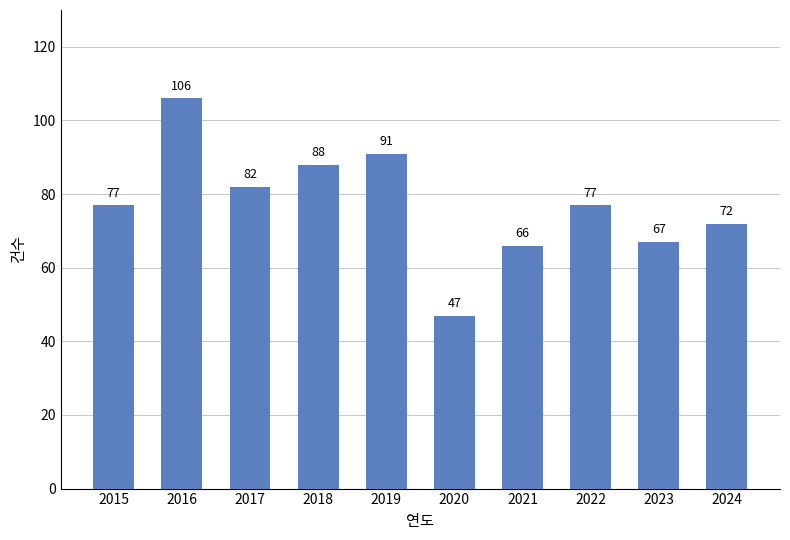

What value does the data have at 2018, to the nearest 10?

90